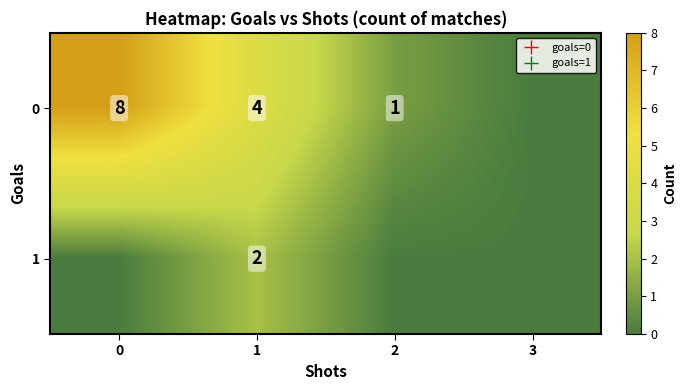

Is it true that 0 equals 2 at 2?

False